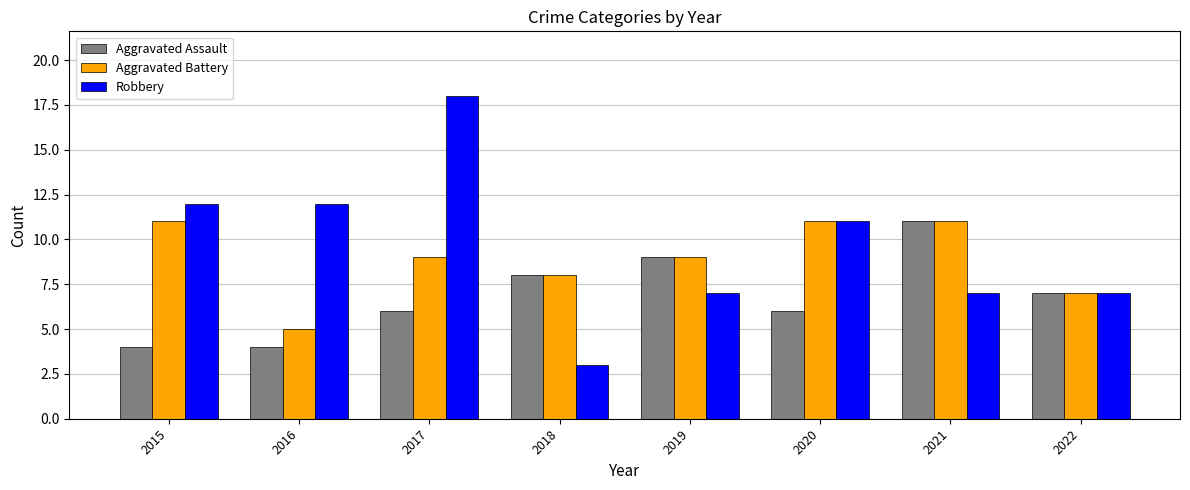

What is the value of the Aggravated Battery bar at the 1st from the left?

11